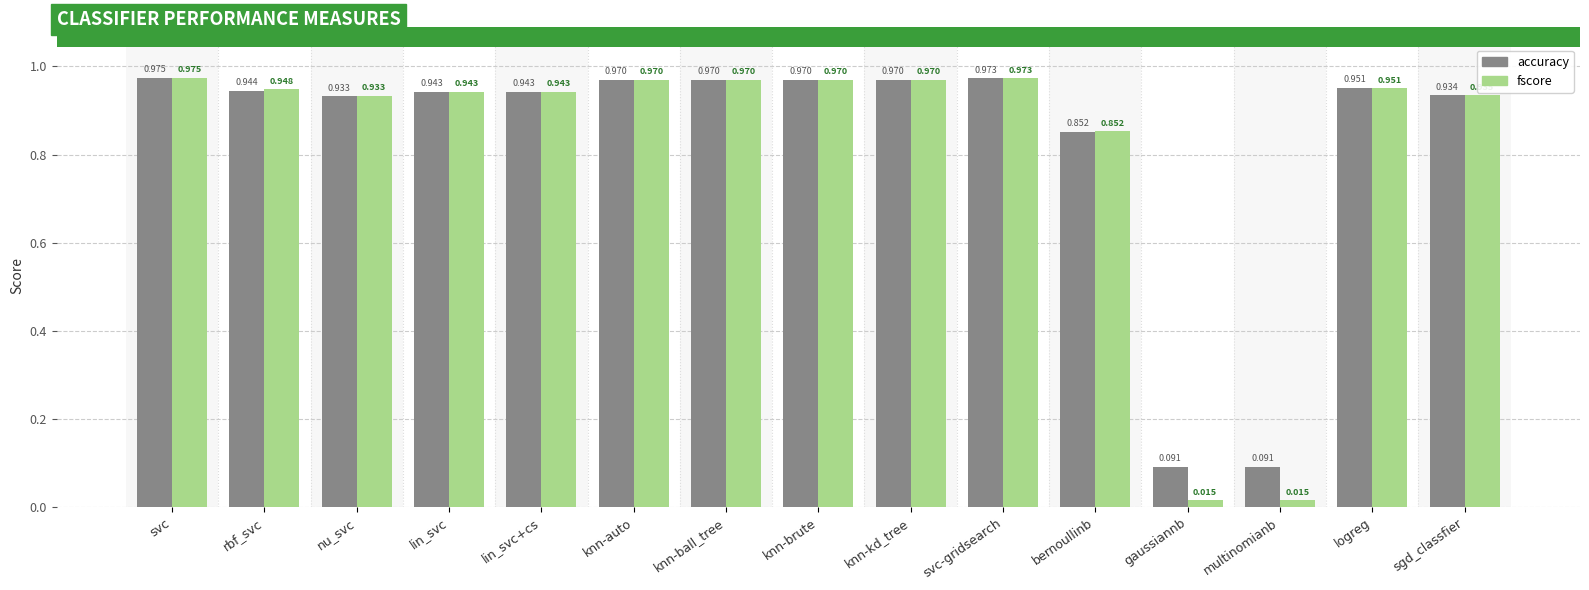

At which category does the chart reach its peak across all series?

svc